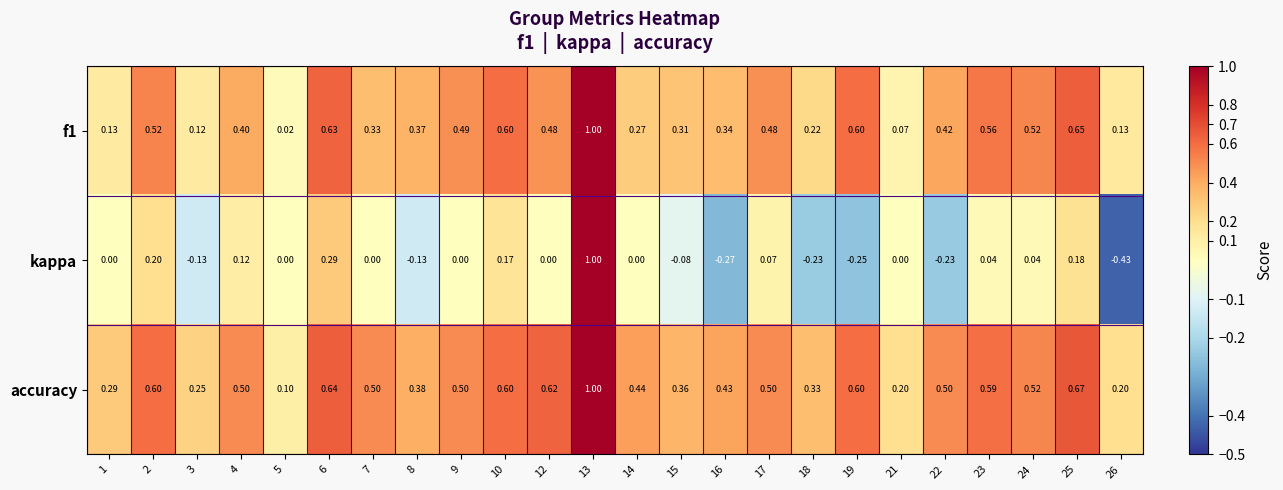

Which series has the largest total across all categories?

accuracy